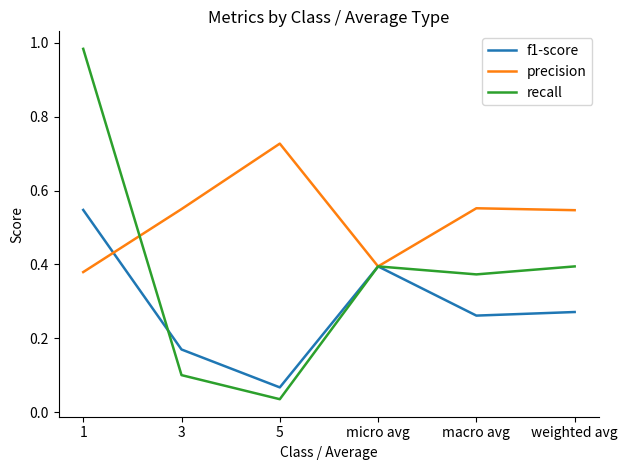

List the series in order of their peak value, lowest first.

f1-score, precision, recall